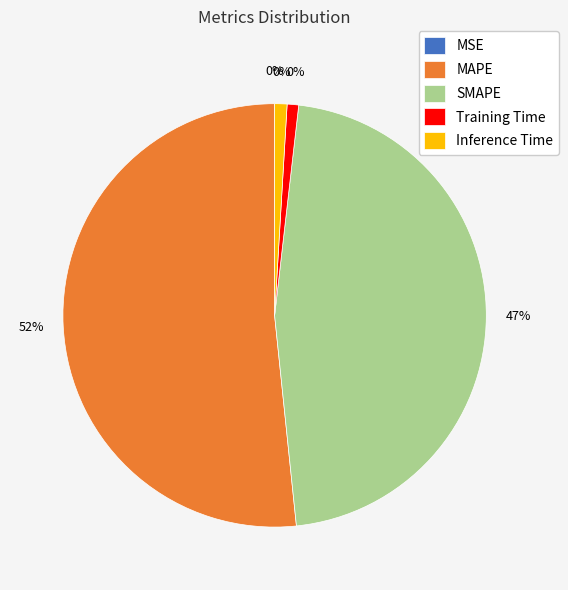

Is it true that Training Time is 1% of the pie?

True